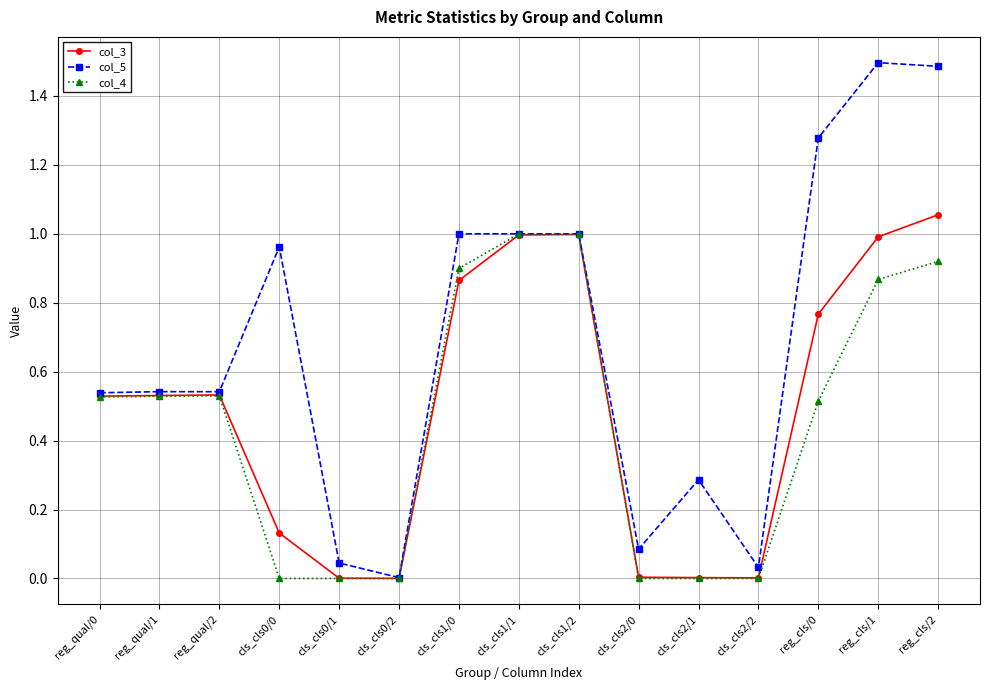

Which series has the widest spread of values?

col_5